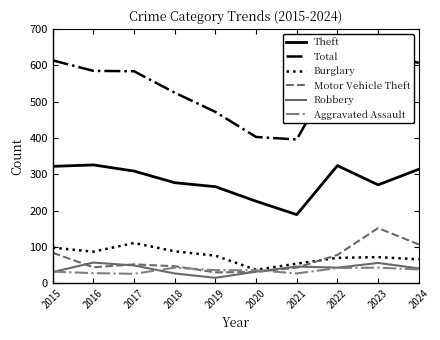

Between 2015 and 2024, which series saw the biggest shift?

Burglary